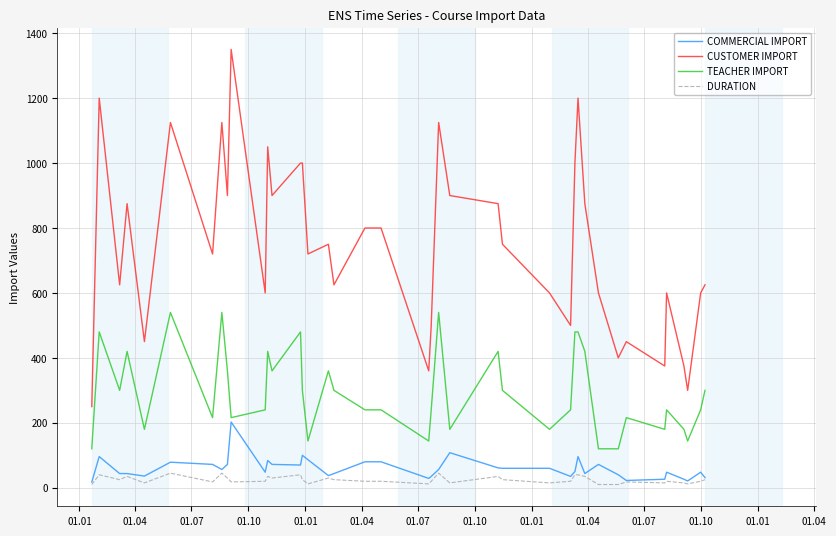

What is the sum of all DURATION values?

985.0